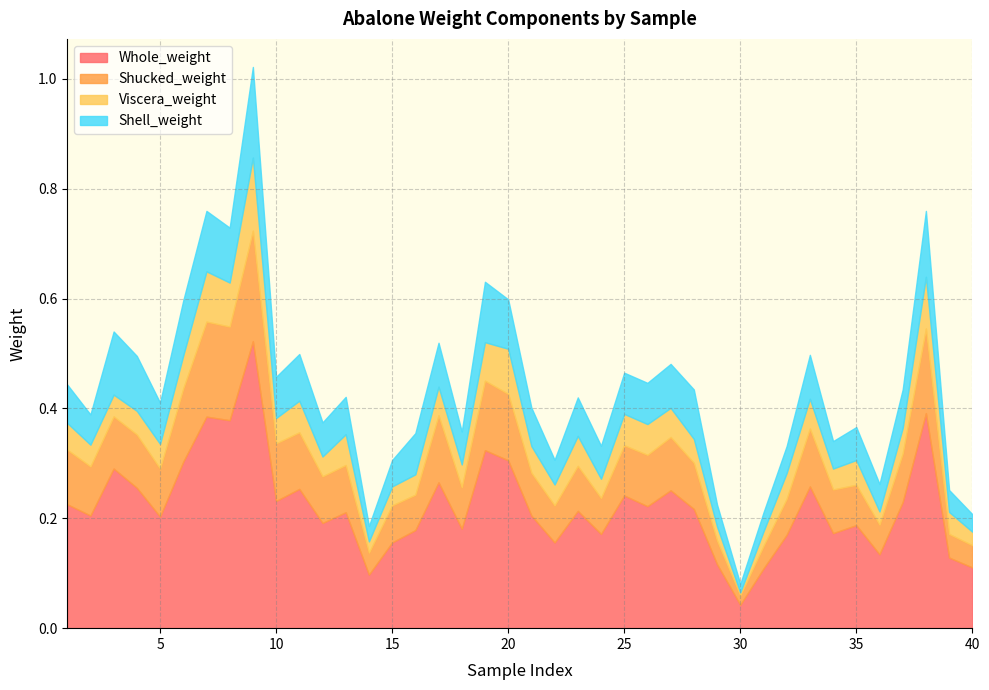

Reading left to right, list all the values displayed in this chart.

Whole_weight: 1=0.2	2=0.2	3=0.3	4=0.3	5=0.2	6=0.3	7=0.4	8=0.4	9=0.5	10=0.2	11=0.3	12=0.2	13=0.2	14=0.1	15=0.2	16=0.2	17=0.3	18=0.2	19=0.3	20=0.3	21=0.2	22=0.2	23=0.2	24=0.2	25=0.2	26=0.2	27=0.3	28=0.2	29=0.1	30=0.0	31=0.1	32=0.2	33=0.3	34=0.2	35=0.2	36=0.1	37=0.2	38=0.4	39=0.1	40=0.1
Shucked_weight: 1=0.1	2=0.1	3=0.1	4=0.1	5=0.1	6=0.1	7=0.2	8=0.2	9=0.2	10=0.1	11=0.1	12=0.1	13=0.1	14=0.0	15=0.1	16=0.1	17=0.1	18=0.1	19=0.1	20=0.1	21=0.1	22=0.1	23=0.1	24=0.1	25=0.1	26=0.1	27=0.1	28=0.1	29=0.0	30=0.0	31=0.0	32=0.1	33=0.1	34=0.1	35=0.1	36=0.1	37=0.1	38=0.2	39=0.0	40=0.0
Viscera_weight: 1=0.0	2=0.0	3=0.0	4=0.0	5=0.0	6=0.1	7=0.1	8=0.1	9=0.1	10=0.0	11=0.1	12=0.0	13=0.1	14=0.0	15=0.0	16=0.0	17=0.1	18=0.0	19=0.1	20=0.1	21=0.0	22=0.0	23=0.1	24=0.0	25=0.1	26=0.1	27=0.1	28=0.0	29=0.0	30=0.0	31=0.0	32=0.0	33=0.1	34=0.0	35=0.0	36=0.0	37=0.0	38=0.1	39=0.0	40=0.0
Shell_weight: 1=0.1	2=0.1	3=0.1	4=0.1	5=0.1	6=0.1	7=0.1	8=0.1	9=0.2	10=0.1	11=0.1	12=0.1	13=0.1	14=0.0	15=0.0	16=0.1	17=0.1	18=0.1	19=0.1	20=0.1	21=0.1	22=0.0	23=0.1	24=0.1	25=0.1	26=0.1	27=0.1	28=0.1	29=0.0	30=0.0	31=0.0	32=0.0	33=0.1	34=0.1	35=0.1	36=0.1	37=0.1	38=0.1	39=0.0	40=0.0